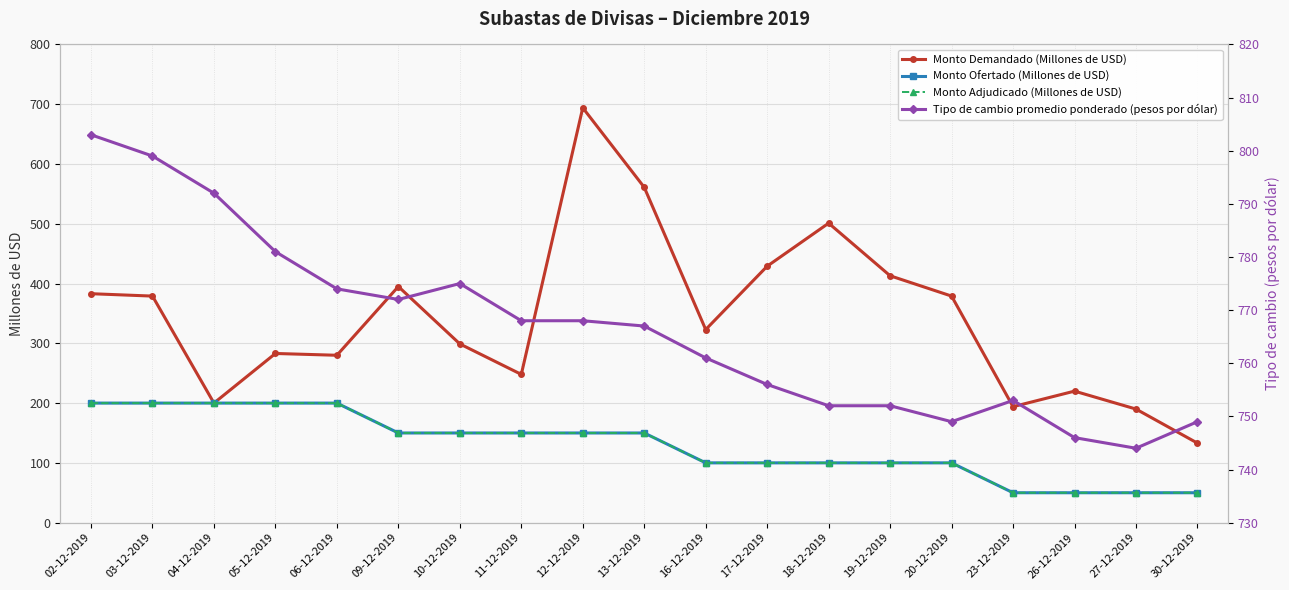

At which label does Monto Demandado (Millones de USD) first exceed 323?

02-12-2019